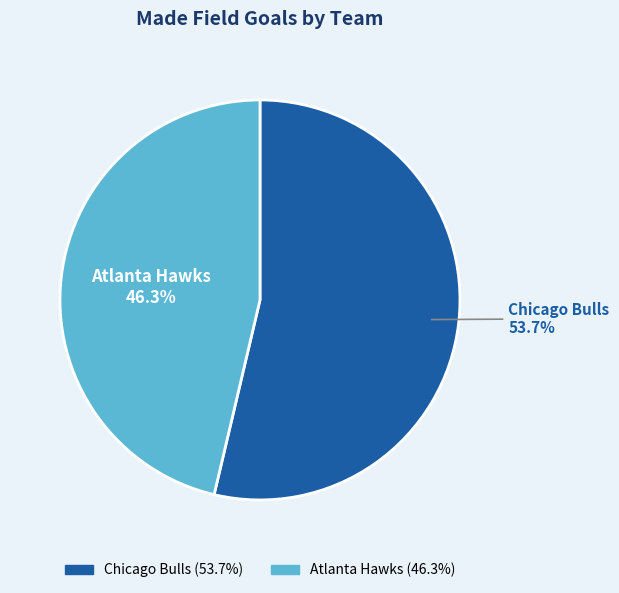

How many slices are in this pie chart?

2